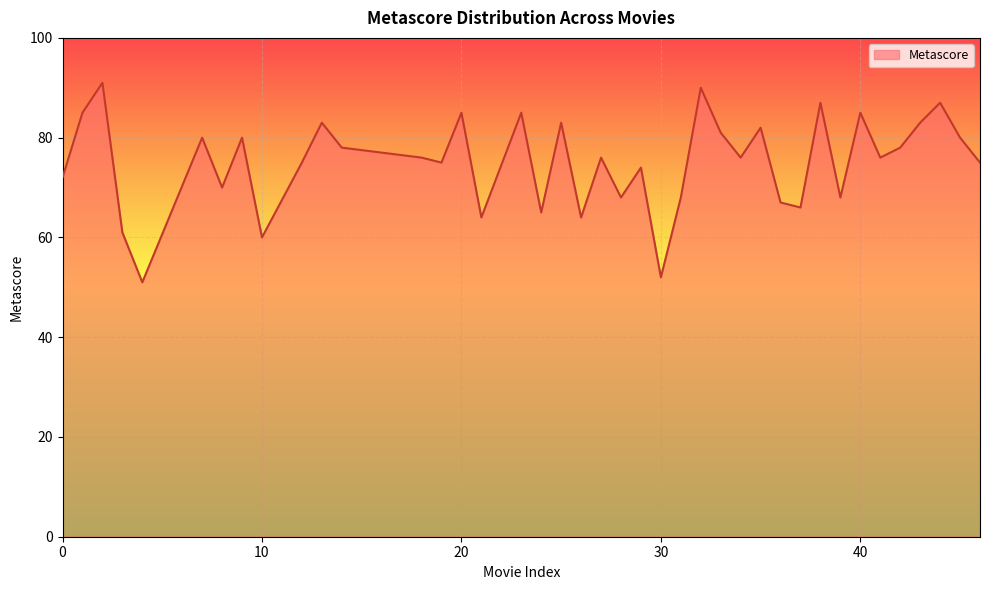

What is the difference between the maximum and minimum values?

40